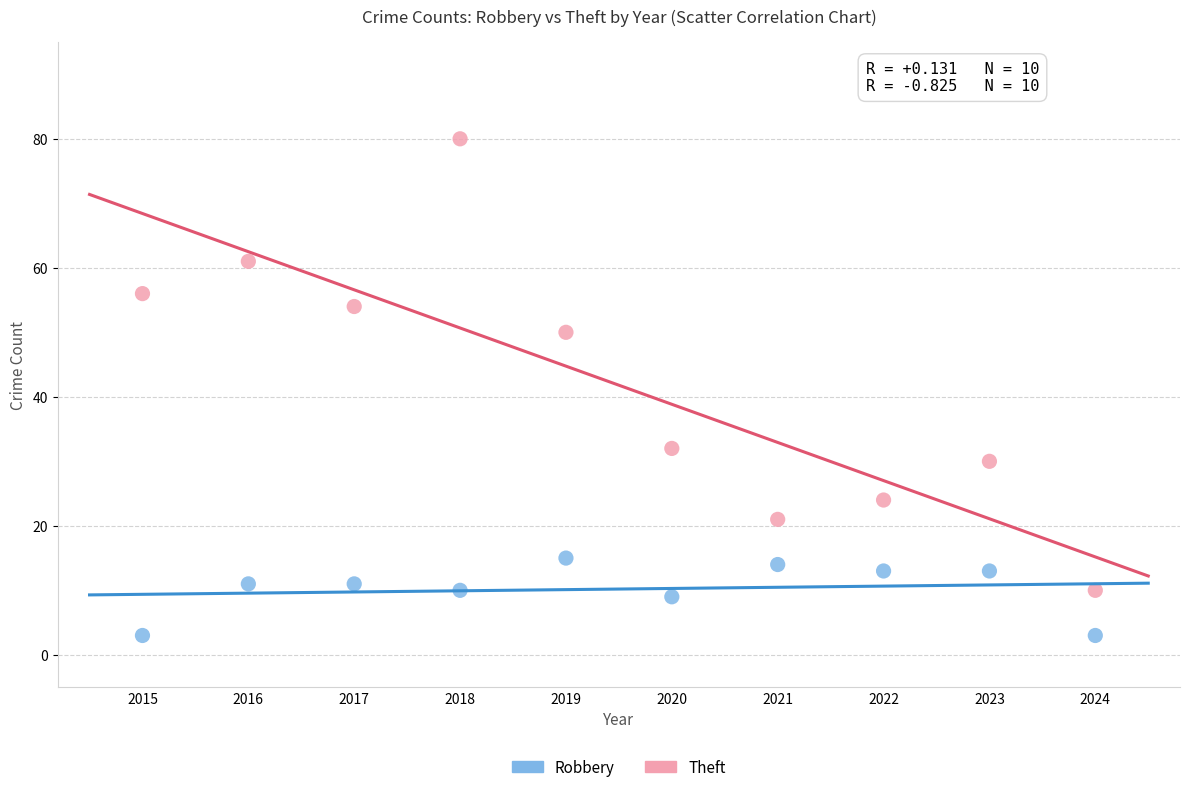

Across all data points, what is the range of Y values (max minus min)?

77